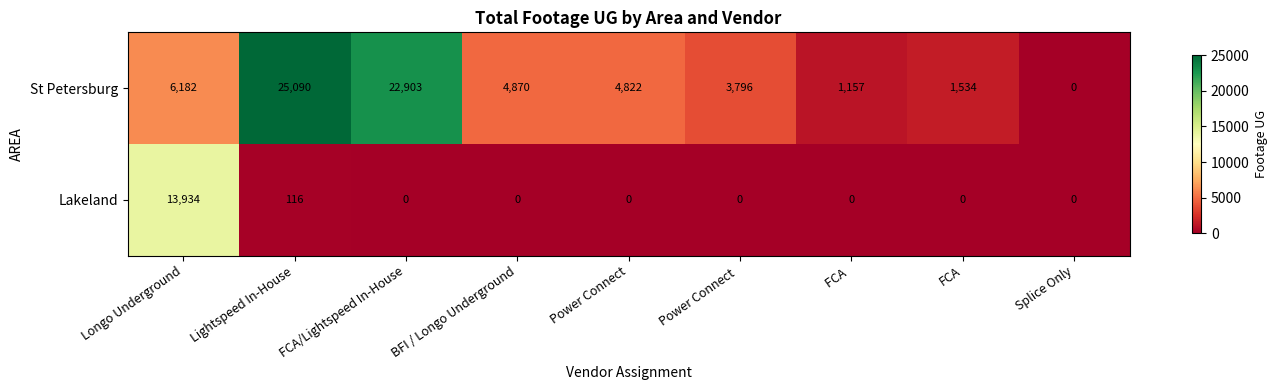

How many categories are shown in the chart?

9